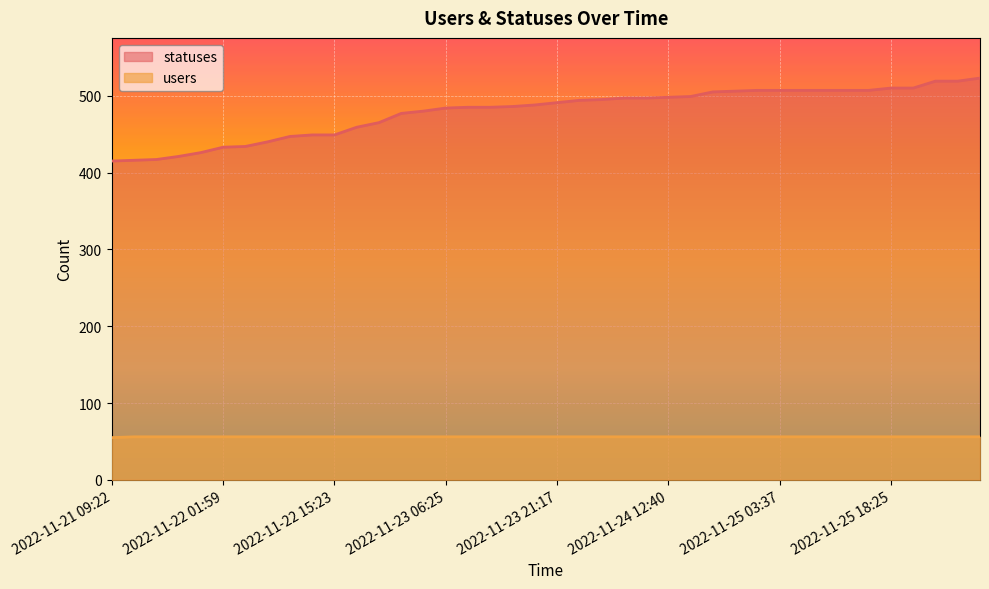

Reading left to right, transcribe all the data shown in this chart.

statuses: 2022-11-21 09:22=415	2022-11-21 13:51=416	2022-11-21 15:23=417	2022-11-21 18:27=421	2022-11-21 21:21=426	2022-11-22 01:59=433	2022-11-22 03:40=434	2022-11-22 06:27=440	2022-11-22 09:21=447	2022-11-22 12:43=449	2022-11-22 15:23=449	2022-11-22 18:26=459	2022-11-22 21:17=465	2022-11-23 01:46=477	2022-11-23 03:34=480	2022-11-23 06:25=484	2022-11-23 09:19=485	2022-11-23 12:40=485	2022-11-23 15:21=486	2022-11-23 18:24=488	2022-11-23 21:17=491	2022-11-24 01:49=494	2022-11-24 03:29=495	2022-11-24 06:25=497	2022-11-24 09:19=497	2022-11-24 12:40=498	2022-11-24 15:20=499	2022-11-24 18:25=505	2022-11-24 21:17=506	2022-11-25 01:46=507	2022-11-25 03:37=507	2022-11-25 06:26=507	2022-11-25 09:19=507	2022-11-25 12:39=507	2022-11-25 15:20=507	2022-11-25 18:25=510	2022-11-25 21:17=510	2022-11-26 01:41=519	2022-11-26 03:26=519	2022-11-26 06:24=523
users: 2022-11-21 09:22=55	2022-11-21 13:51=56	2022-11-21 15:23=56	2022-11-21 18:27=56	2022-11-21 21:21=56	2022-11-22 01:59=56	2022-11-22 03:40=56	2022-11-22 06:27=56	2022-11-22 09:21=56	2022-11-22 12:43=56	2022-11-22 15:23=56	2022-11-22 18:26=56	2022-11-22 21:17=56	2022-11-23 01:46=56	2022-11-23 03:34=56	2022-11-23 06:25=56	2022-11-23 09:19=56	2022-11-23 12:40=56	2022-11-23 15:21=56	2022-11-23 18:24=56	2022-11-23 21:17=56	2022-11-24 01:49=56	2022-11-24 03:29=56	2022-11-24 06:25=56	2022-11-24 09:19=56	2022-11-24 12:40=56	2022-11-24 15:20=56	2022-11-24 18:25=56	2022-11-24 21:17=56	2022-11-25 01:46=56	2022-11-25 03:37=56	2022-11-25 06:26=56	2022-11-25 09:19=56	2022-11-25 12:39=56	2022-11-25 15:20=56	2022-11-25 18:25=56	2022-11-25 21:17=56	2022-11-26 01:41=56	2022-11-26 03:26=56	2022-11-26 06:24=56